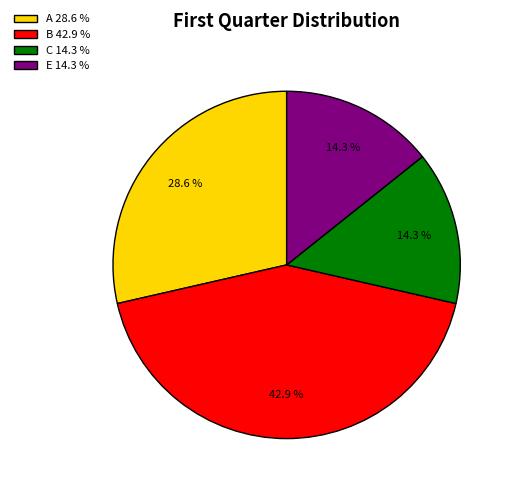

Is it true that B is 43% of the pie?

True